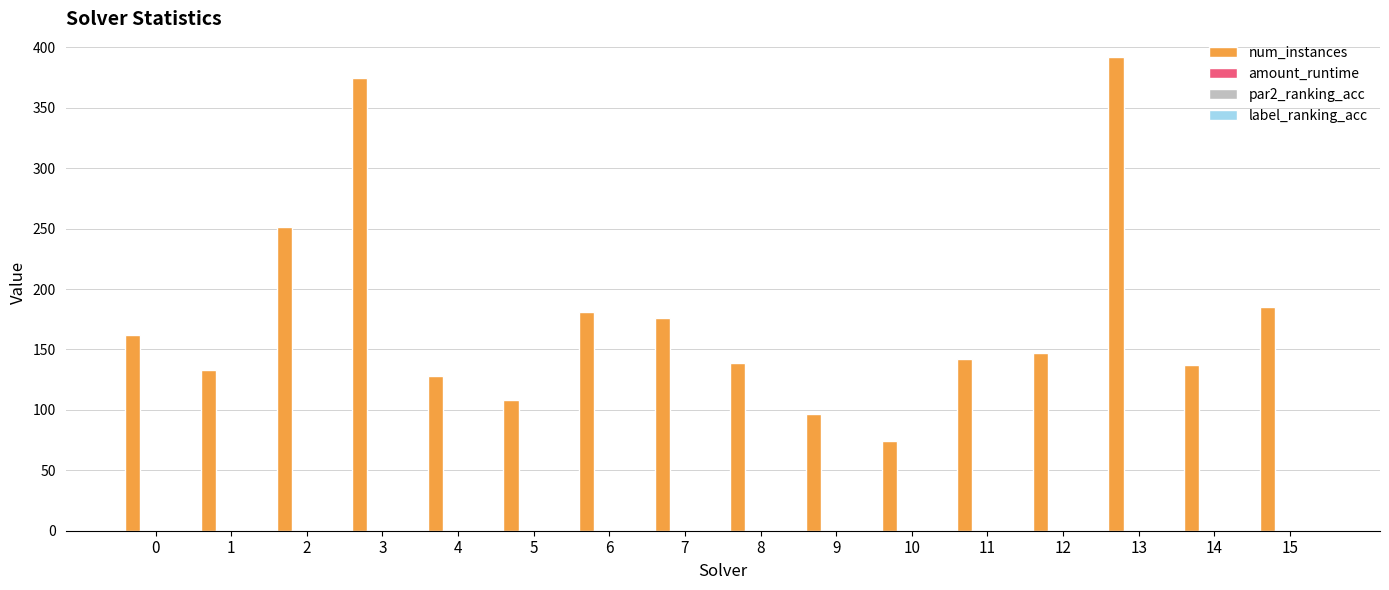

Which series has the largest total across all categories?

num_instances